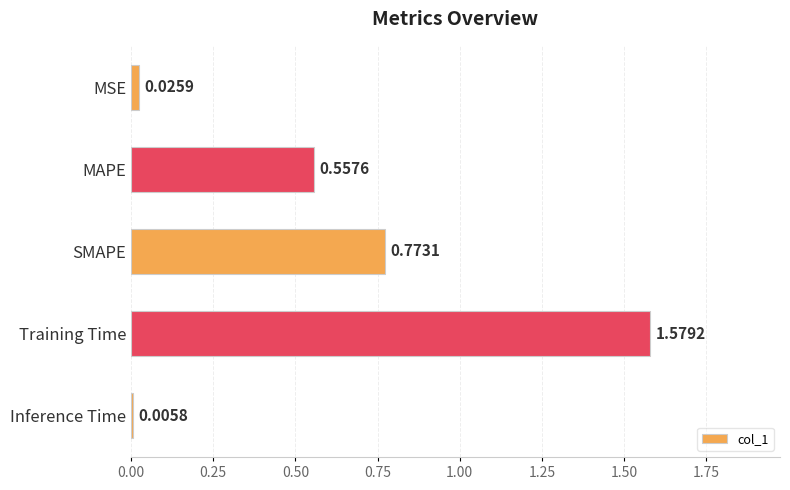

Which has a higher value, MAPE or SMAPE?

SMAPE